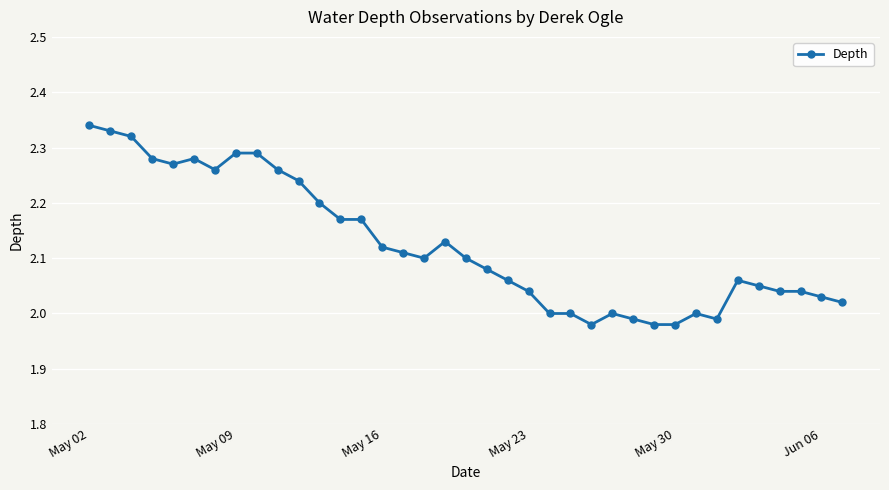

Count the number of categories in the chart.

37